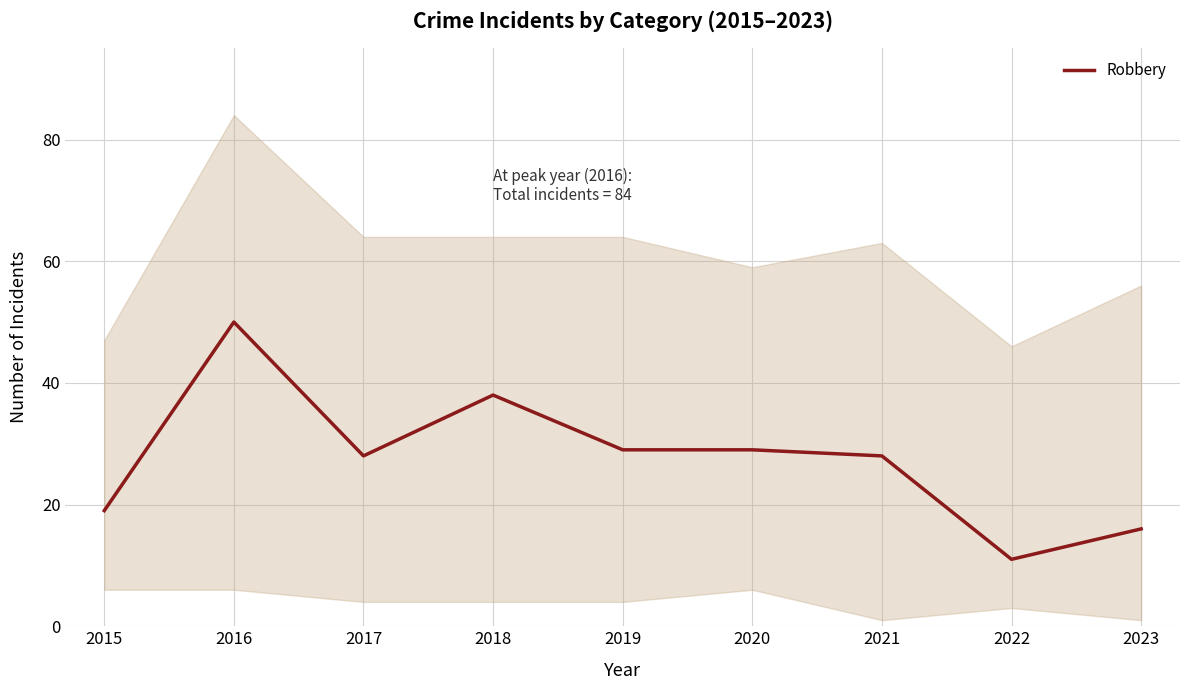

What is the sum of the values at 2016 and 2015?

69